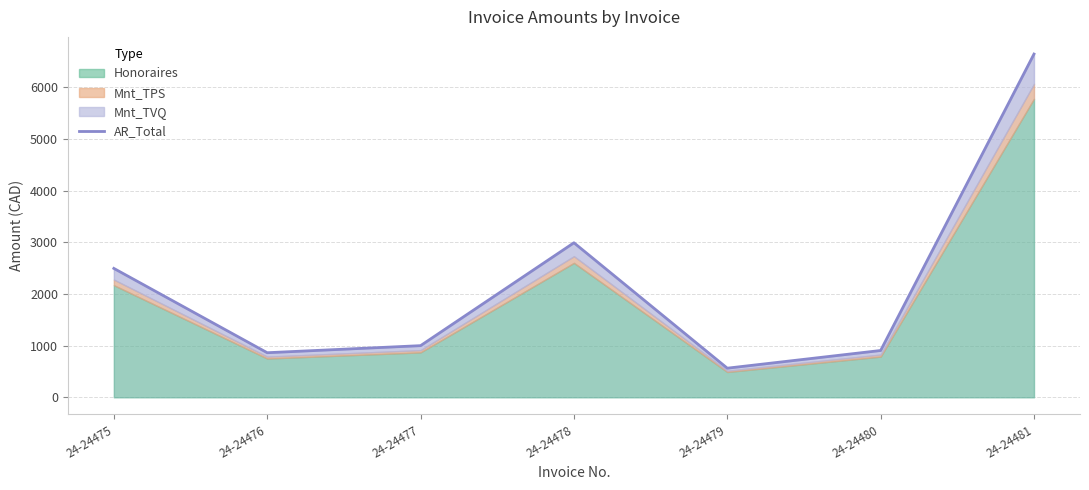

What is the change in value from 24-24478 to 24-24479?

-2426.0